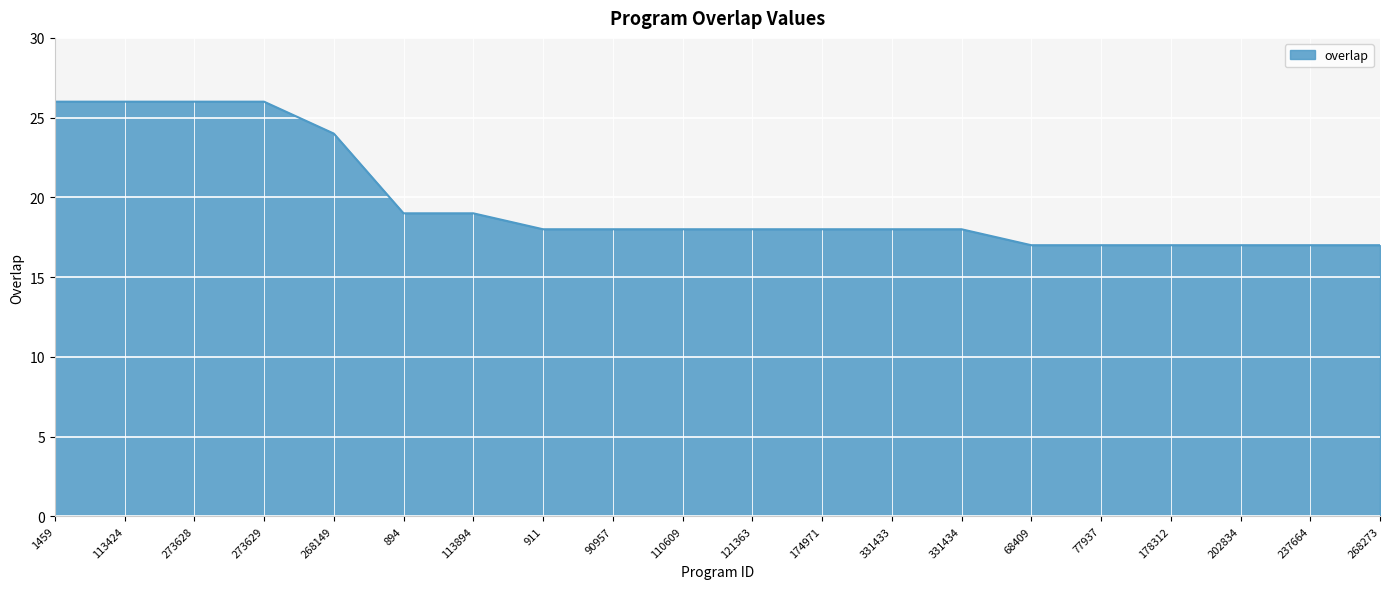

What is the greatest value displayed?

26